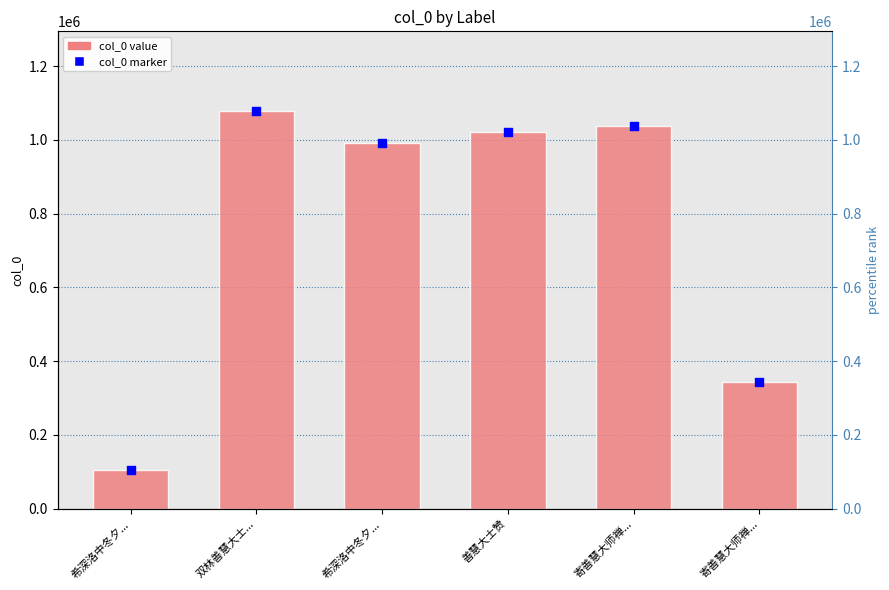

Which series has the largest total across all categories?

col_0